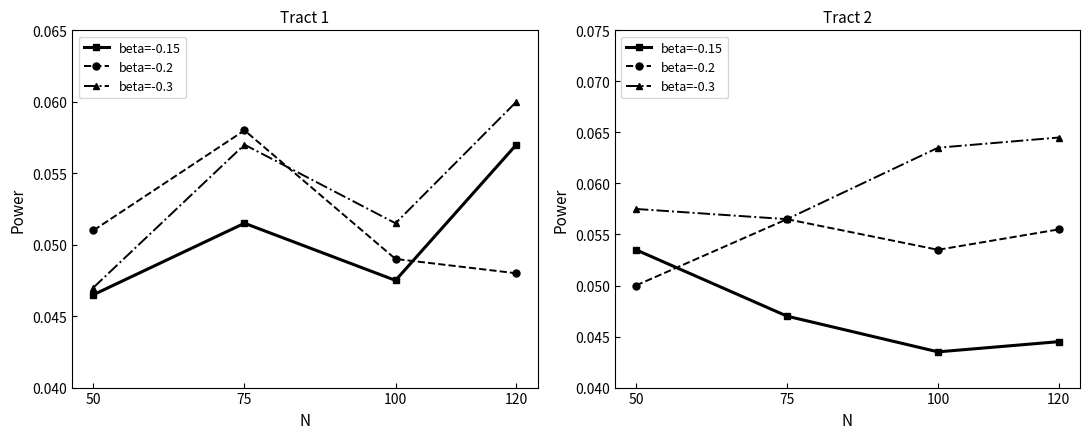

List the labels in order of beta=-0.3 value, largest first.

120, 100, 50, 75